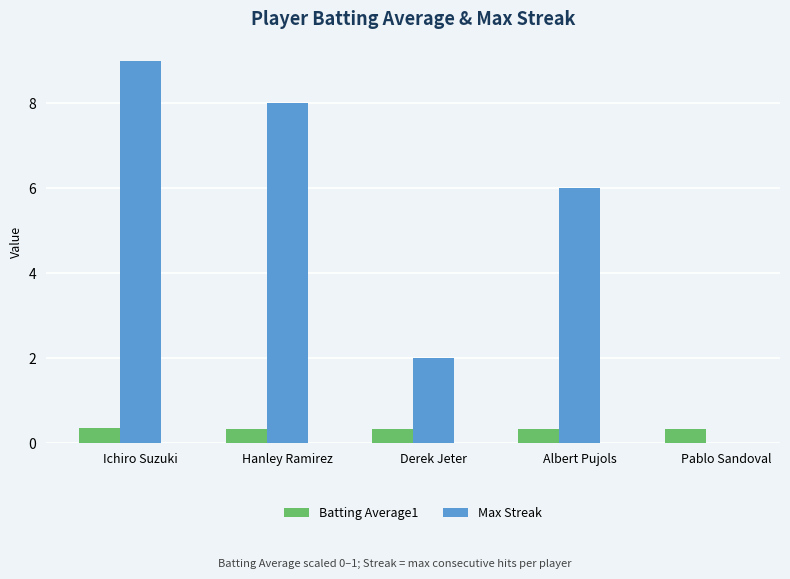

What is the maximum value shown in the chart?

9.0